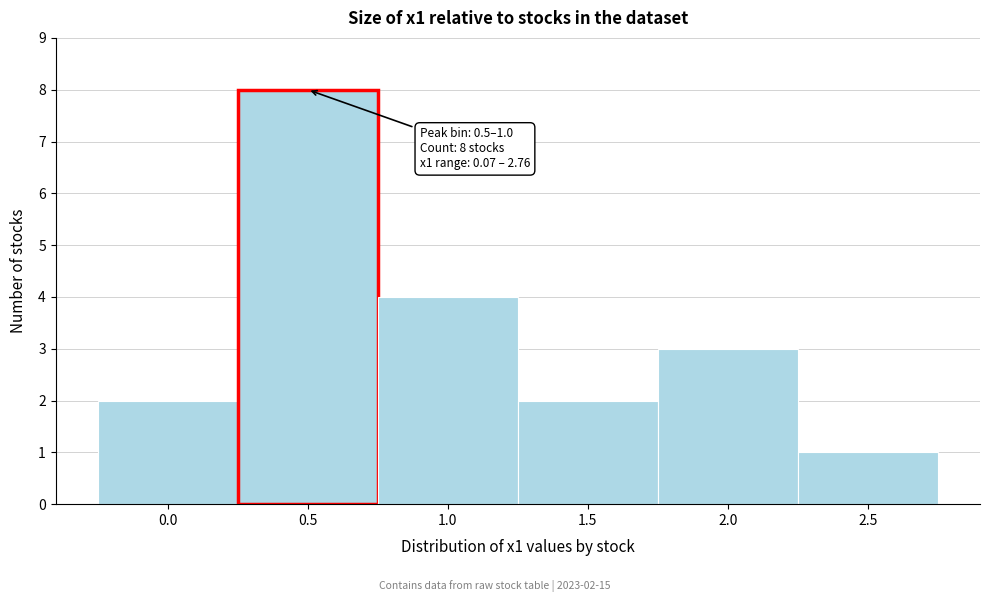

Reading left to right, list all the values displayed in this chart.

0.0=2	0.5=8	1.0=4	1.5=2	2.0=3	2.5=1